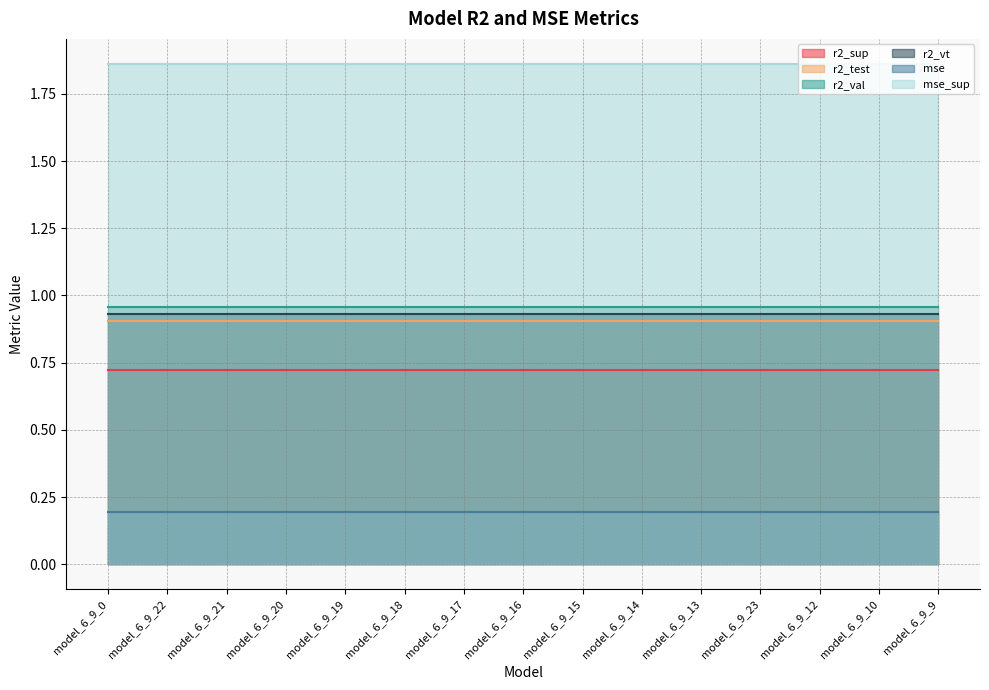

What are all the series names shown in the legend?

r2_sup, r2_test, r2_val, r2_vt, mse, mse_sup